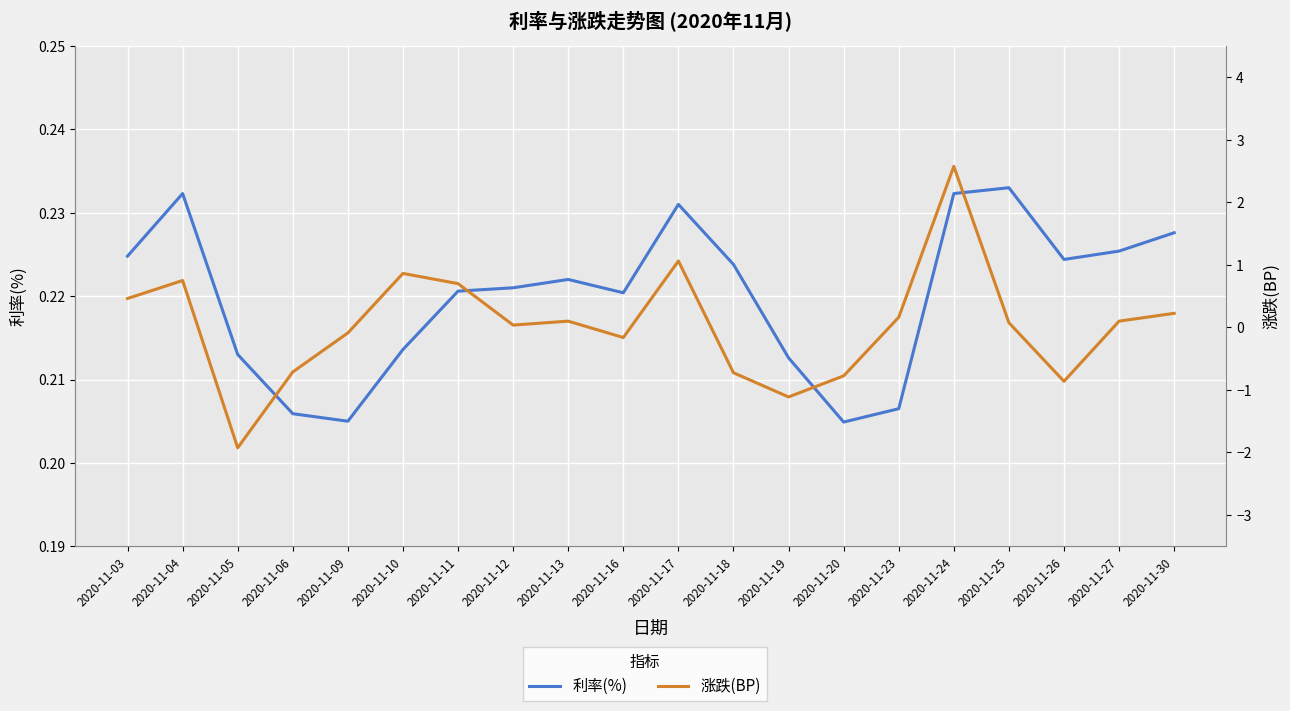

Rank the categories by 涨跌(BP) value from lowest to highest.

2020-11-05, 2020-11-19, 2020-11-26, 2020-11-20, 2020-11-18, 2020-11-06, 2020-11-16, 2020-11-09, 2020-11-12, 2020-11-25, 2020-11-13, 2020-11-27, 2020-11-23, 2020-11-30, 2020-11-03, 2020-11-11, 2020-11-04, 2020-11-10, 2020-11-17, 2020-11-24